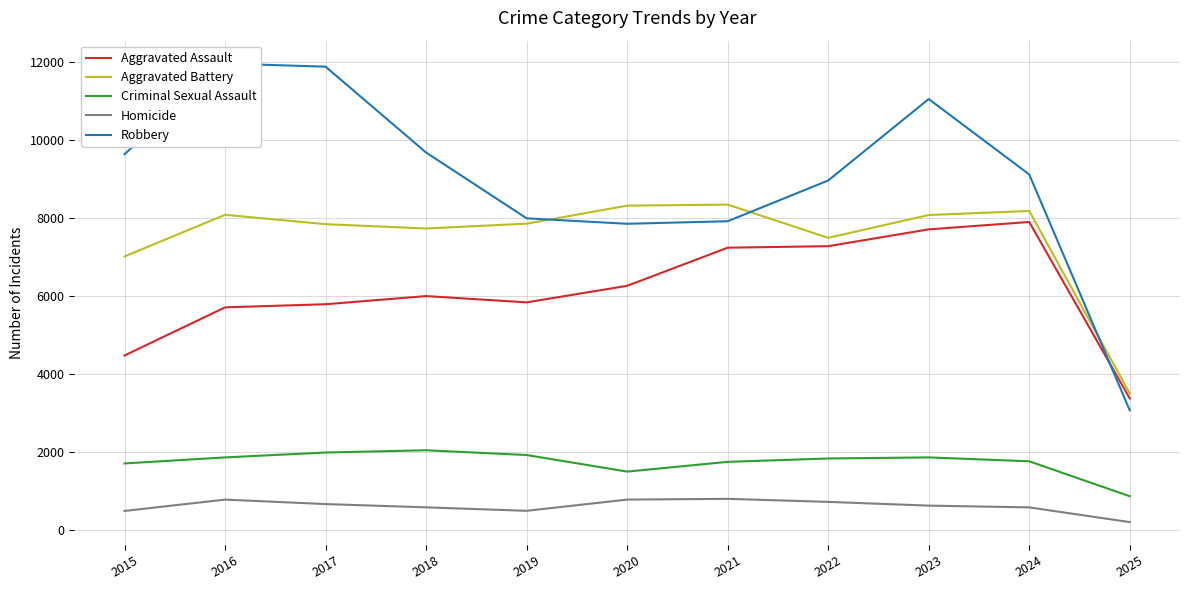

Which series has the largest total across all categories?

Robbery